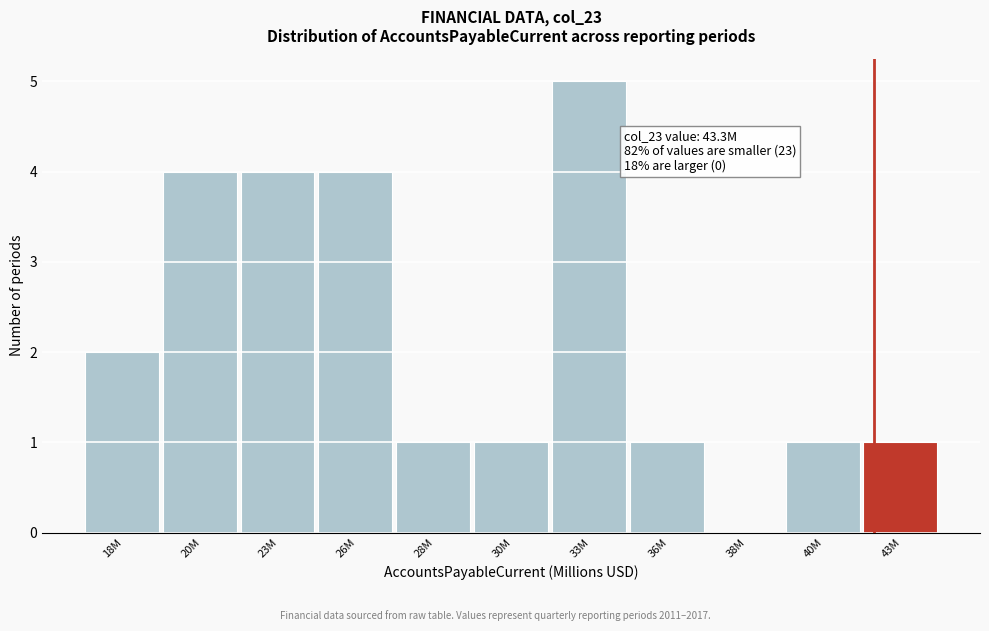

Reading left to right, list all the values displayed in this chart.

18M=2	20M=4	23M=4	26M=4	28M=1	30M=1	33M=5	36M=1	38M=0	40M=1	43M=1